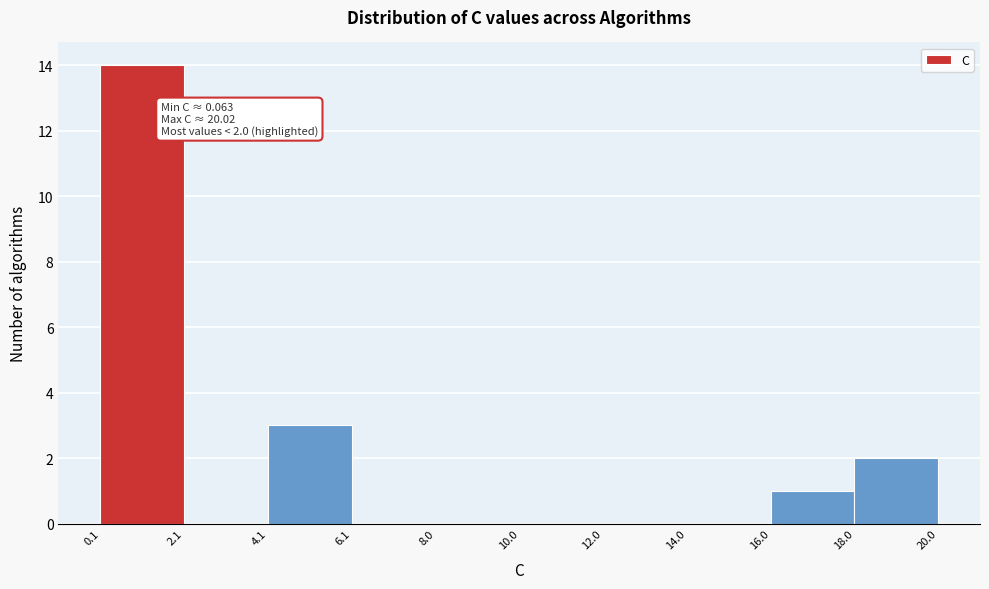

Which range on the x-axis has the tallest bar?

0.1 to 2.1